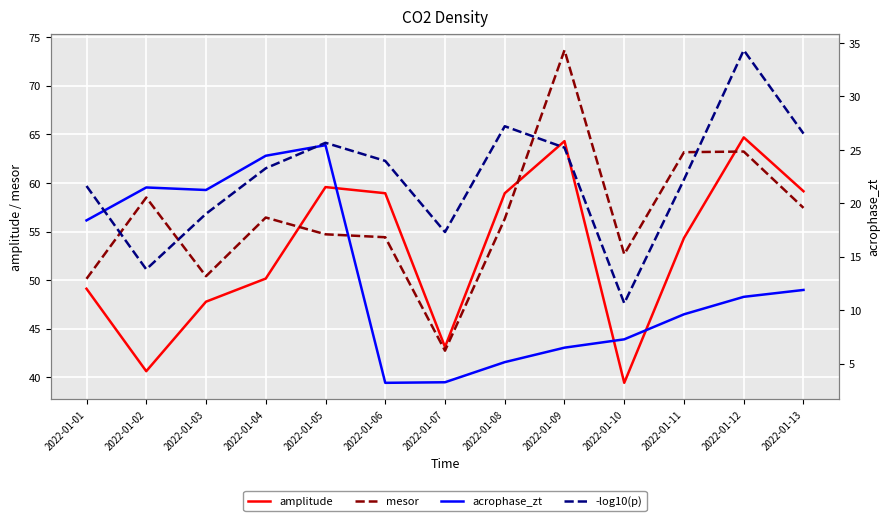

What value does the acrophase_zt series have at 2022-01-09?

6.5